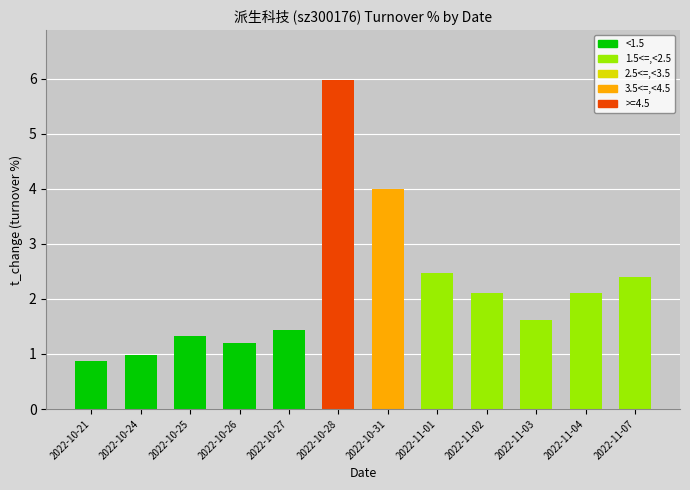

What is the label of the 3rd bar from the right?

2022-11-03